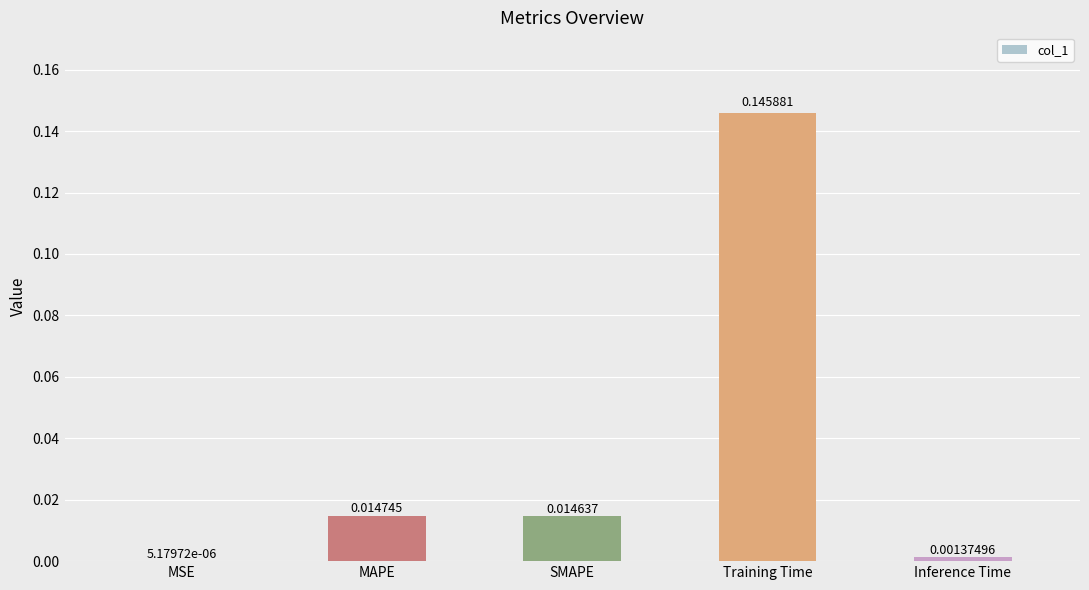

What is the sum of all values?

0.2